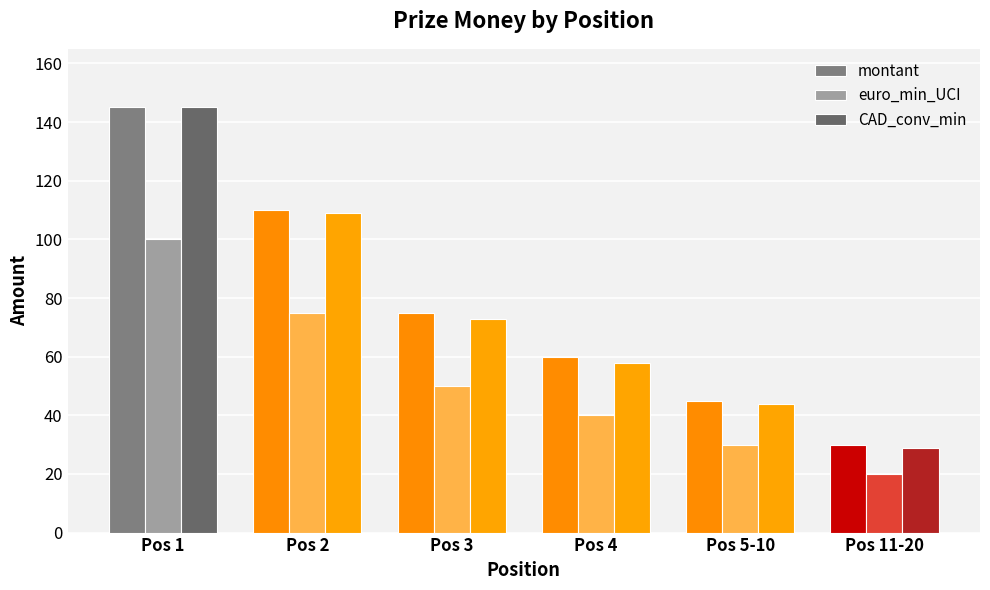

What is the label of the 4th bar from the left?

Pos 4